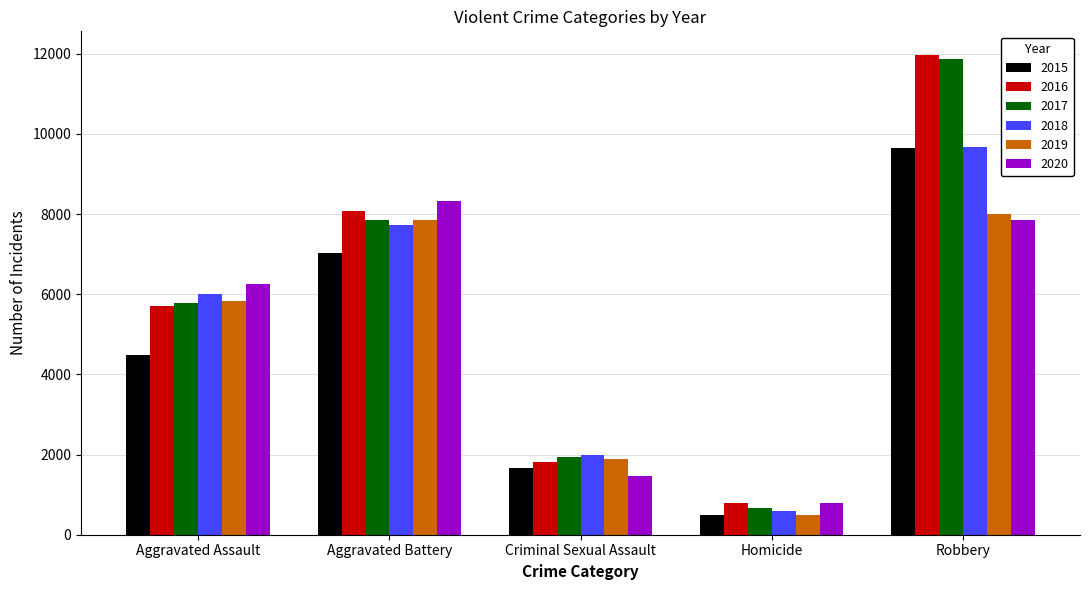

Rank the categories by 2017 value from highest to lowest.

Robbery, Aggravated Battery, Aggravated Assault, Criminal Sexual Assault, Homicide